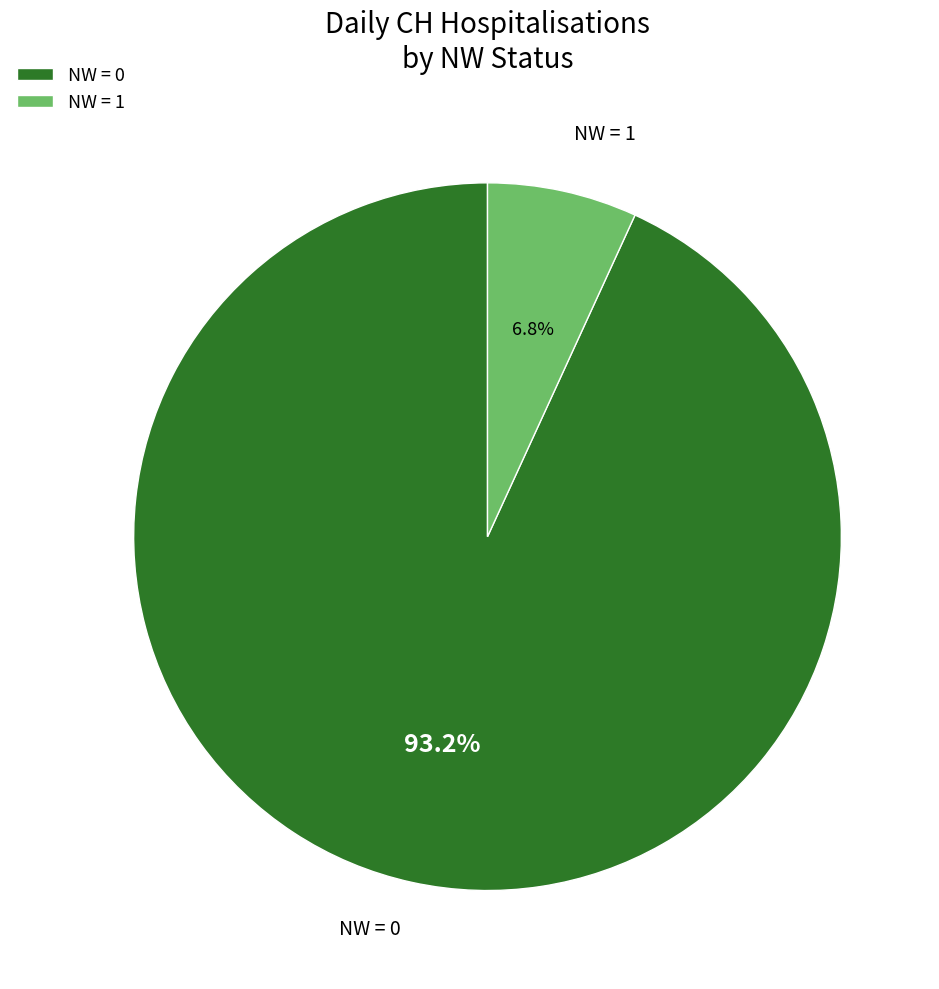

What is the largest slice in the pie chart?

NW = 0